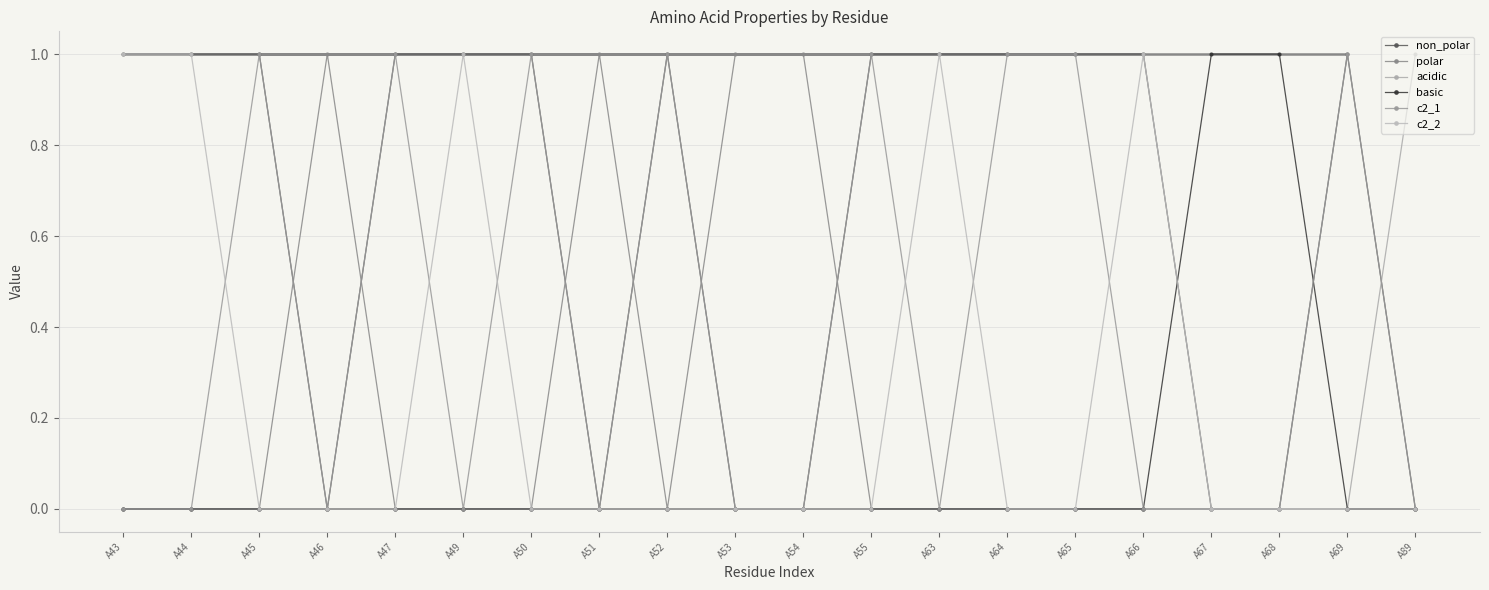

How many acidic values are between 0 and 1?

20